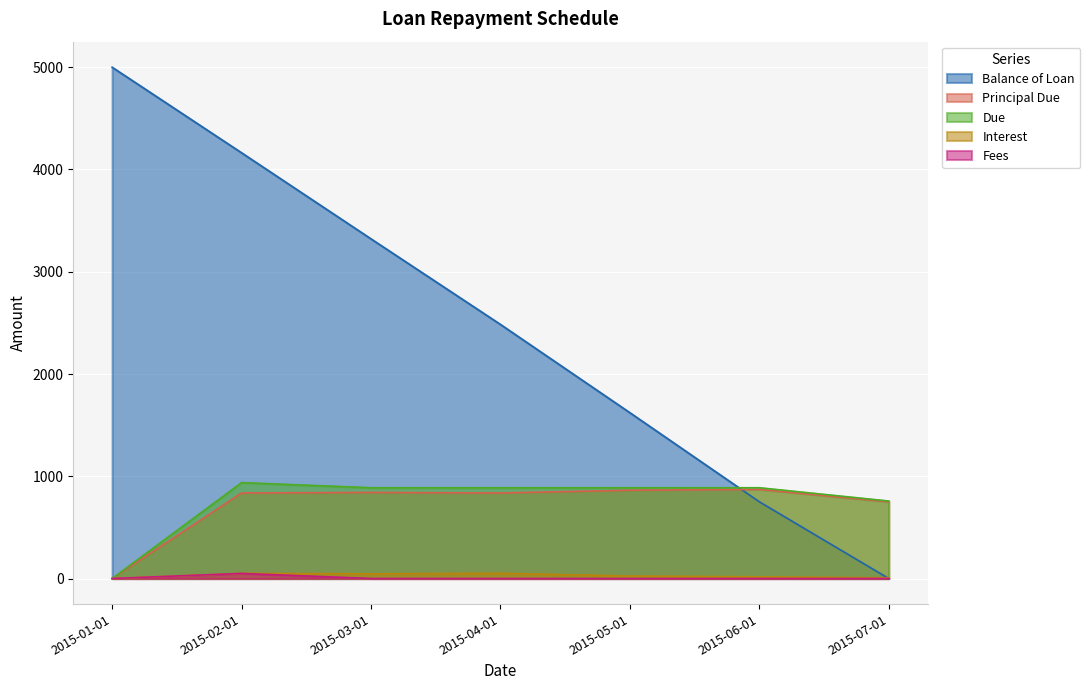

True or false: Fees and Principal Due cross at least once.

False